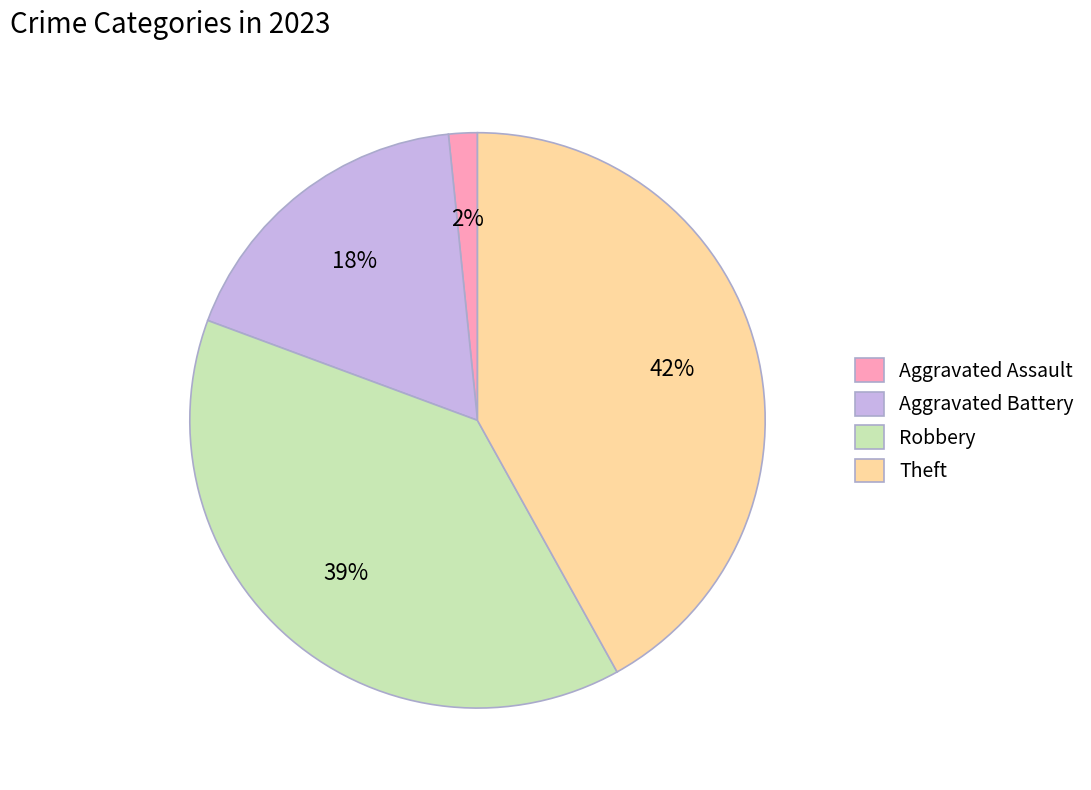

Does Theft represent more than half of the total?

No